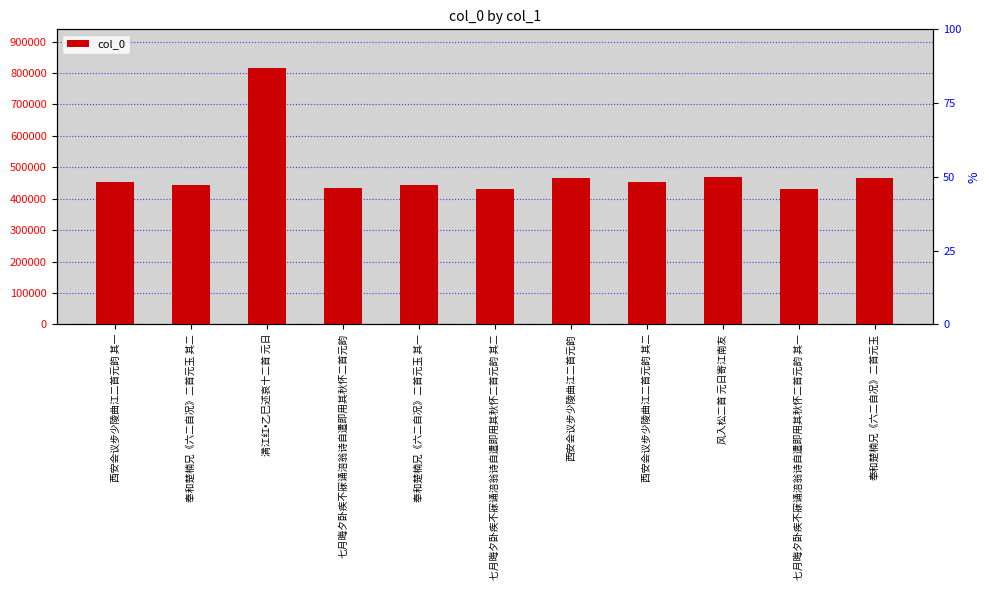

Count the number of categories in the chart.

11